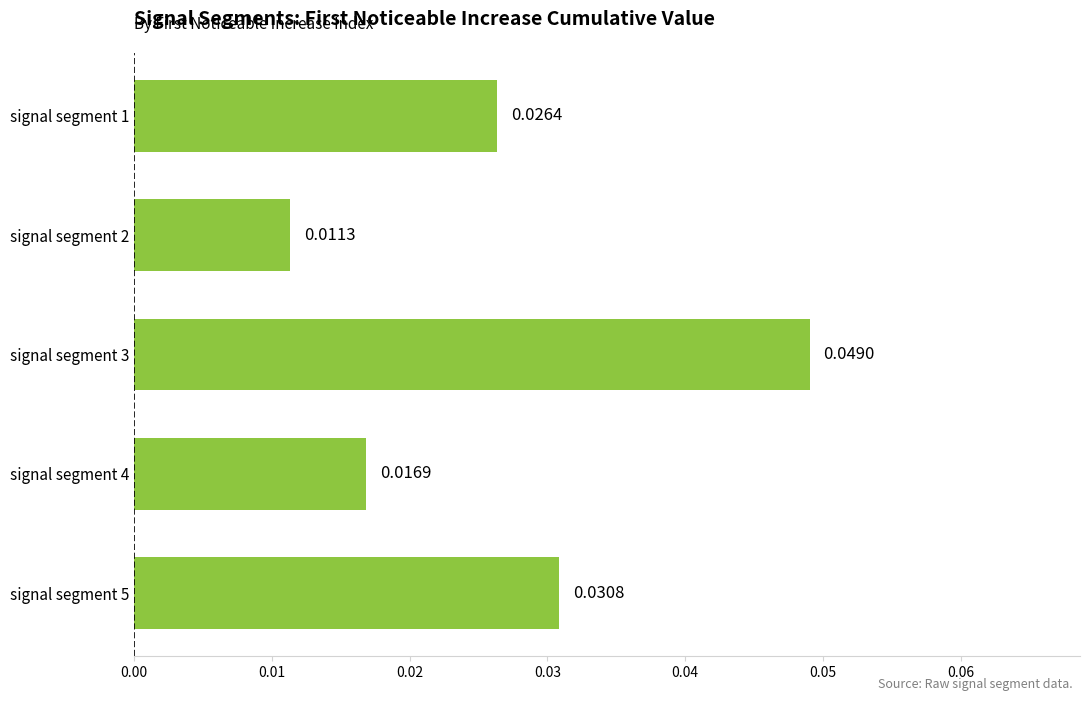

Which category has the lowest value across all series?

signal segment 2